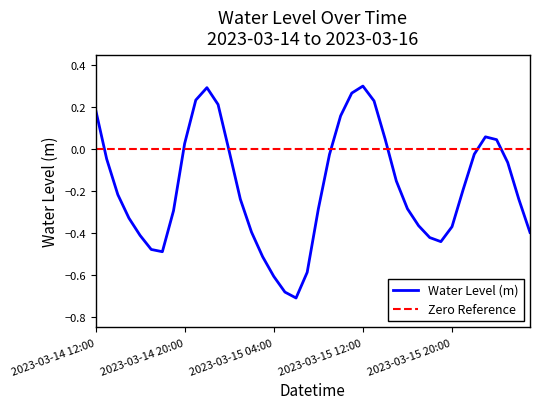

Reading right to left, list all the values displayed in this chart.

-0.4	-0.2	-0.1	0.0	0.1	-0.0	-0.2	-0.4	-0.4	-0.4	-0.4	-0.3	-0.2	0.0	0.2	0.3	0.3	0.2	-0.0	-0.3	-0.6	-0.7	-0.7	-0.6	-0.5	-0.4	-0.2	-0.0	0.2	0.3	0.2	0.0	-0.3	-0.5	-0.5	-0.4	-0.3	-0.2	-0.0	0.2